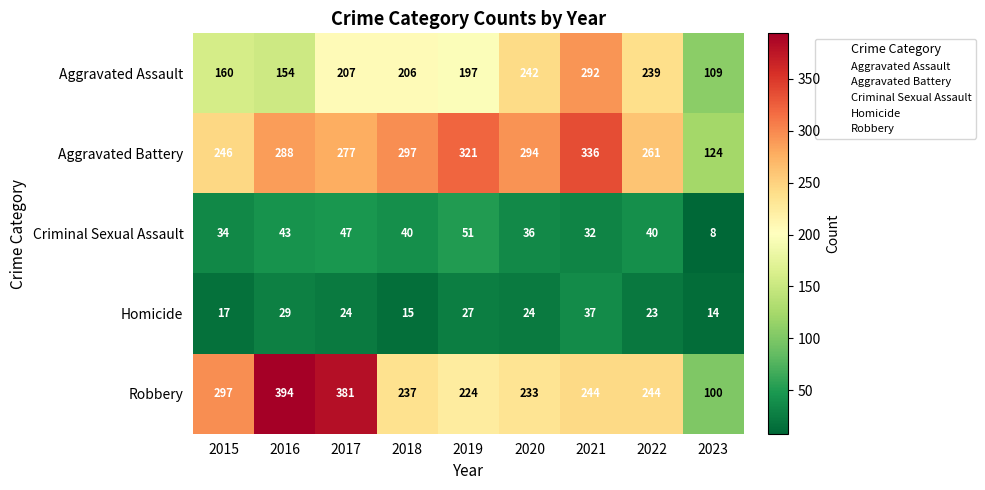

What is the sum of all Robbery values?

2354